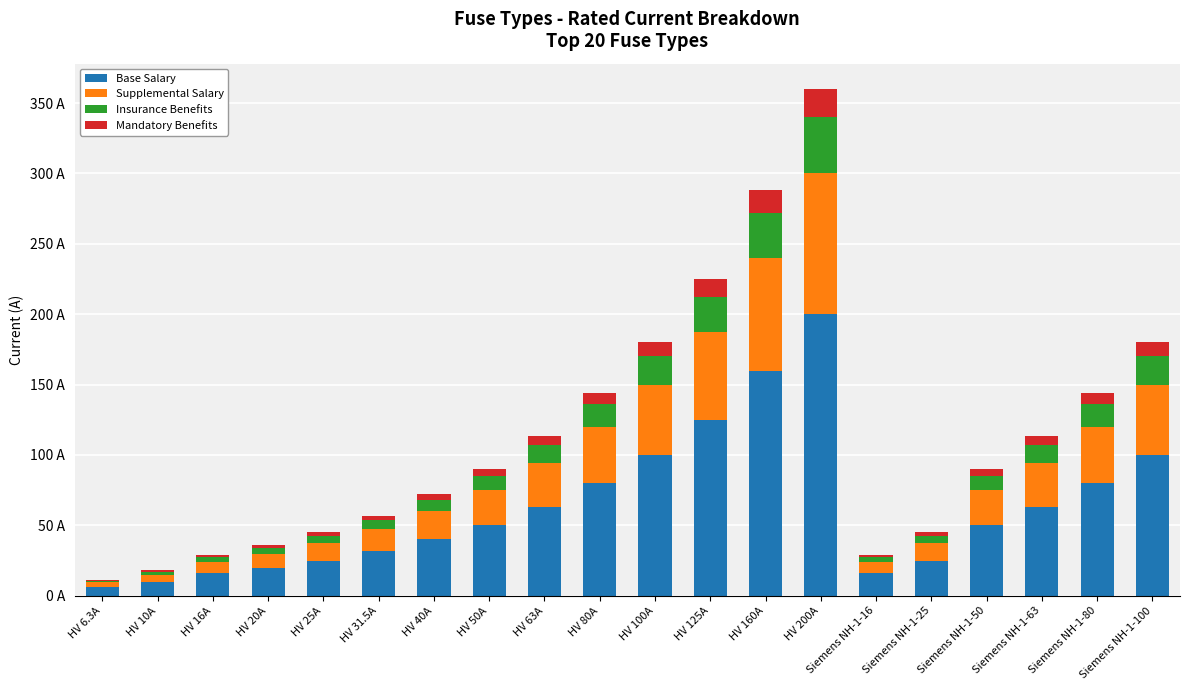

Which series has the largest total across all categories?

Base Salary